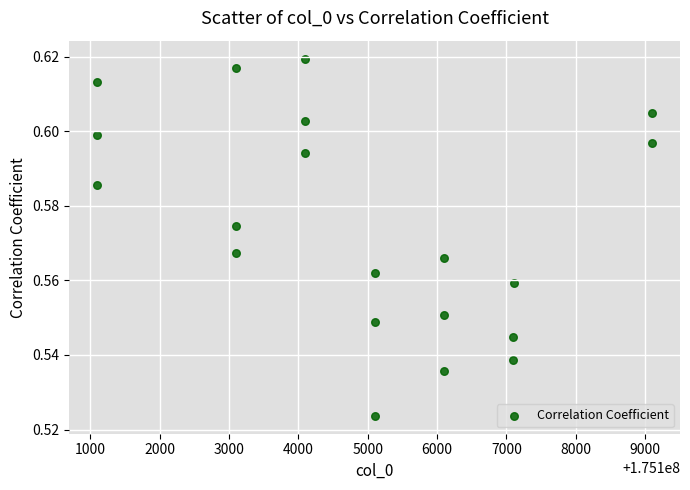

What is the range of X values (max minus min)?

8001.0